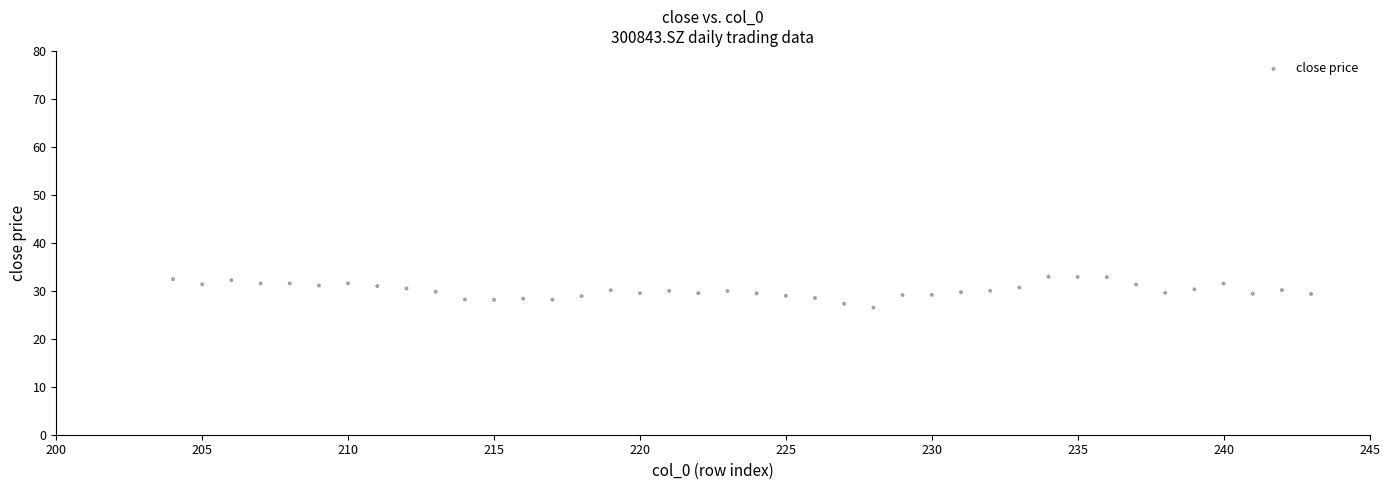

What is the range of Y values (max minus min)?

6.4